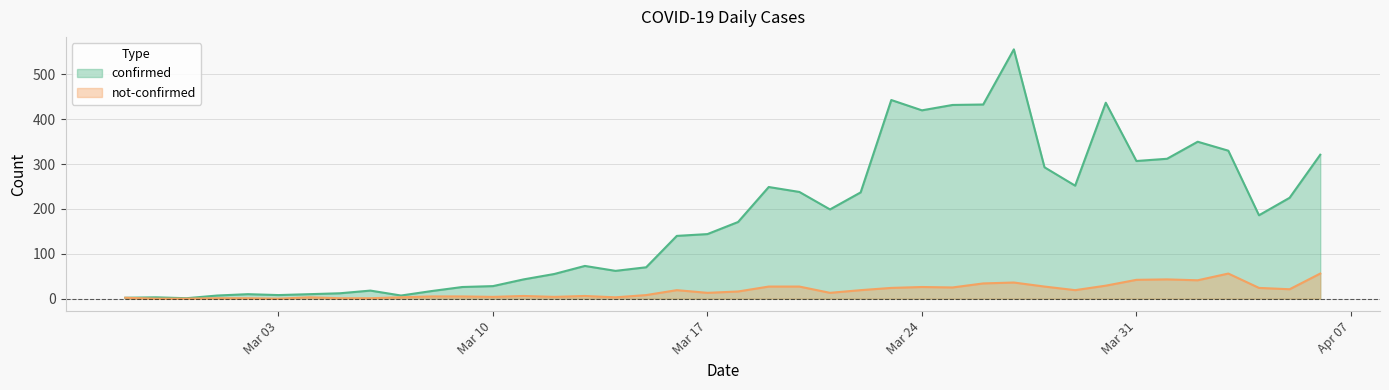

How many lines are shown in the chart?

2